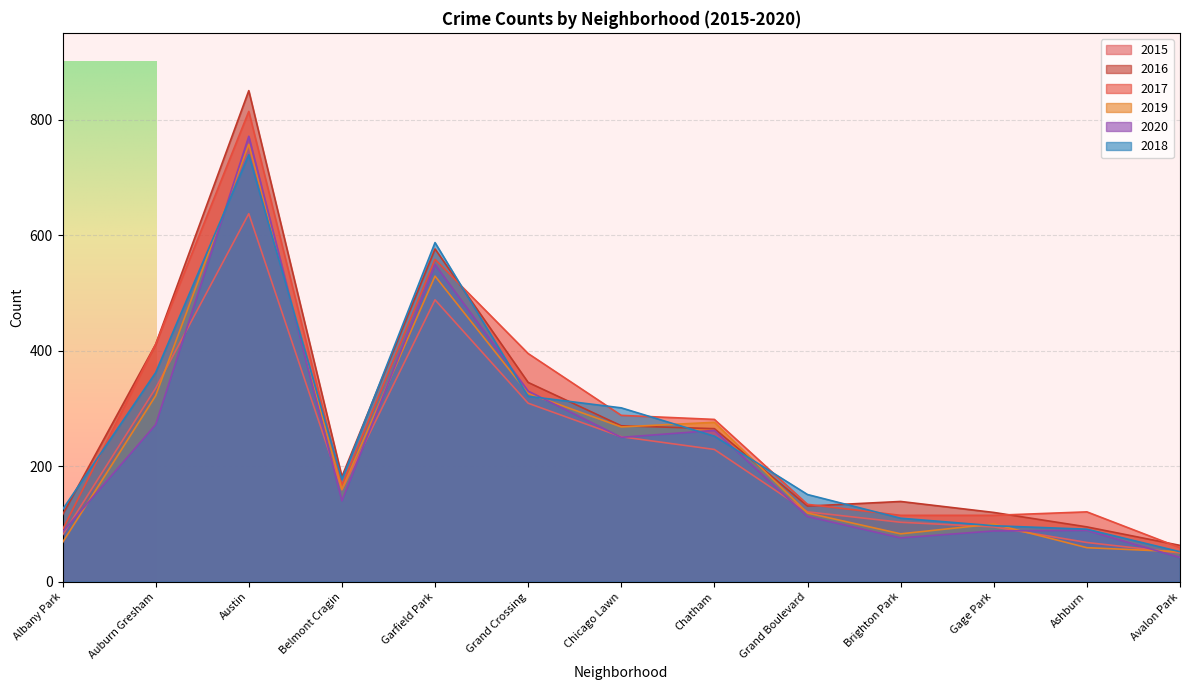

True or false: 2020 has a value of 86 at Albany Park.

True